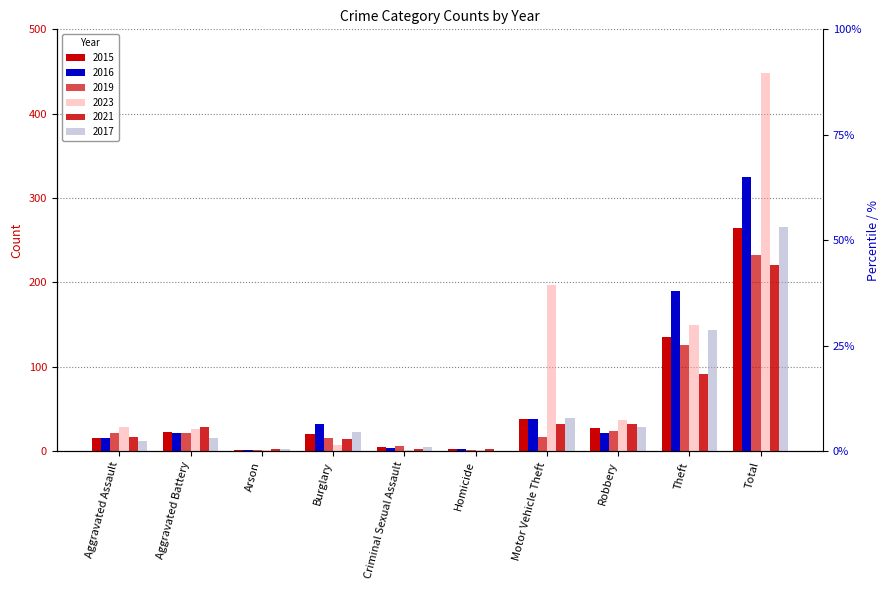

At how many categories does at least one series exceed 38?

3